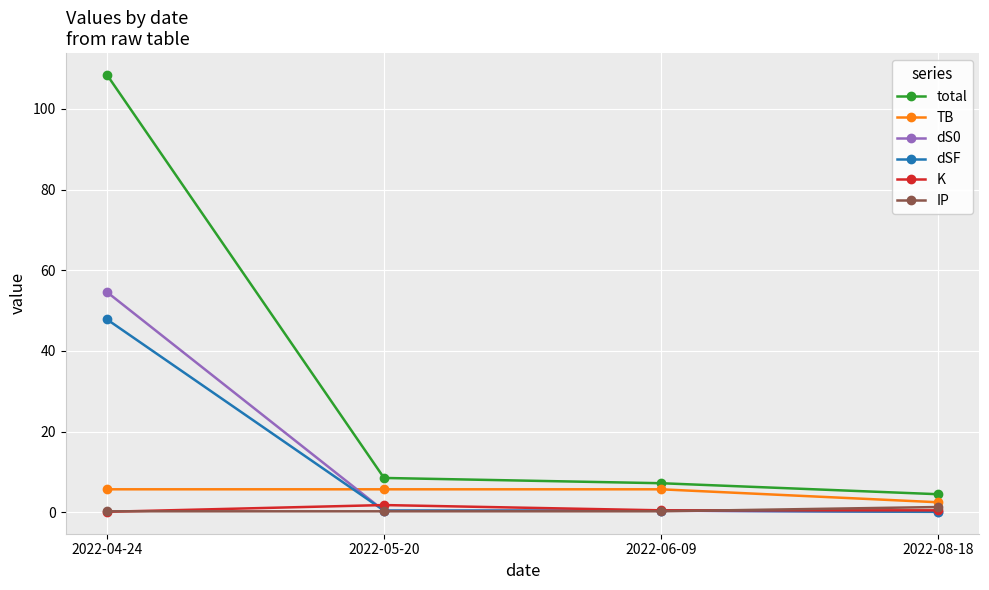

True or false: IP and total intersect in this chart.

False